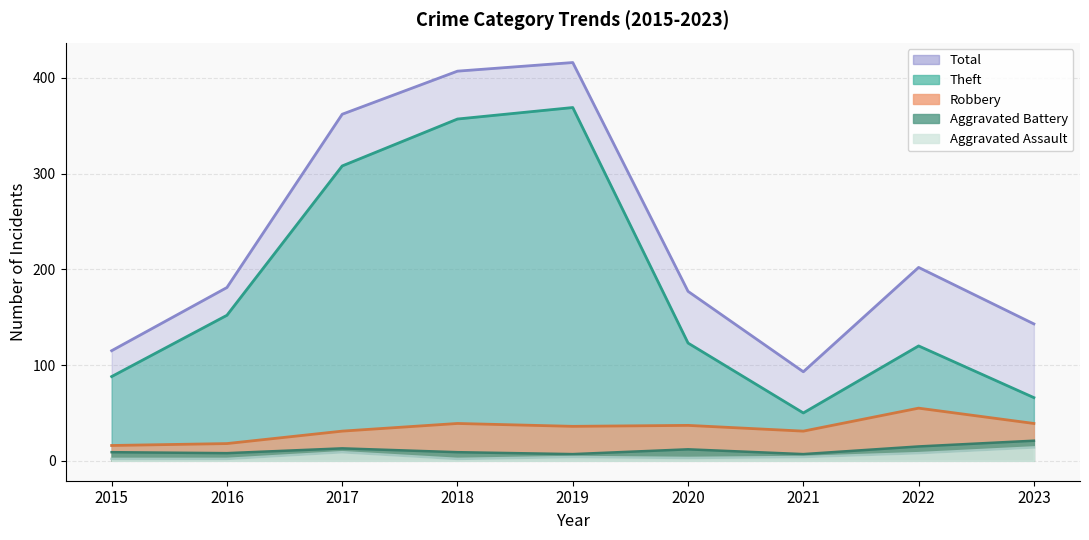

True or false: Aggravated Assault has a value of 2 at 2016.

True